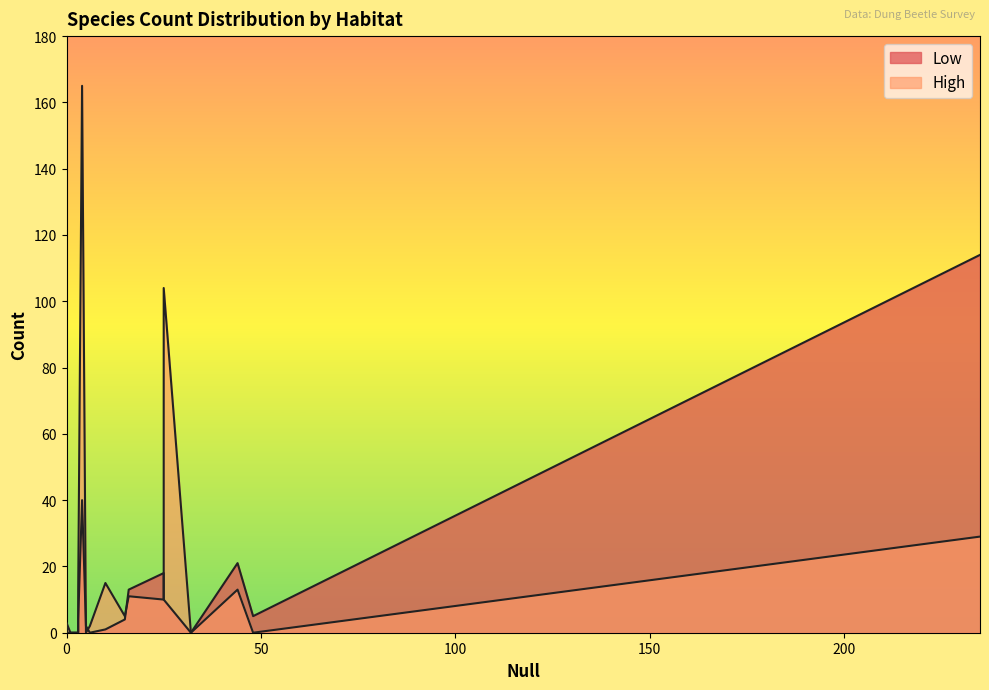

How many lines are shown in the chart?

2